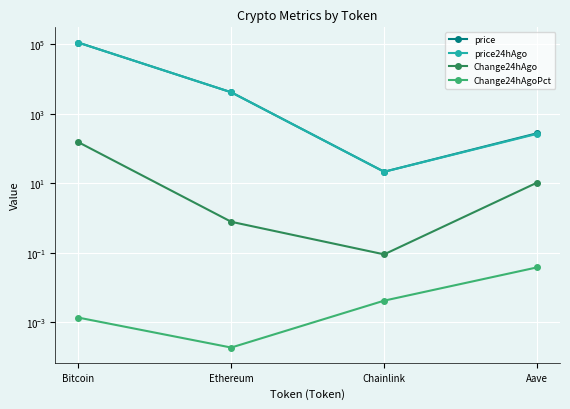

Which category has the highest value across all series?

Bitcoin